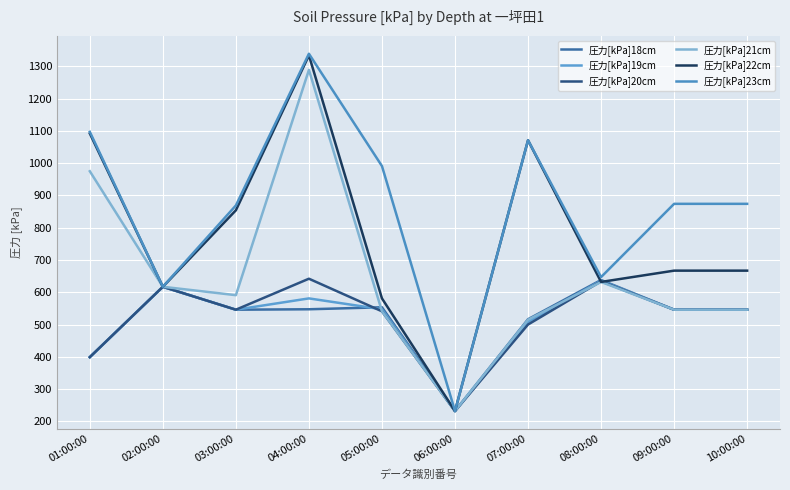

How many lines are shown in the chart?

6